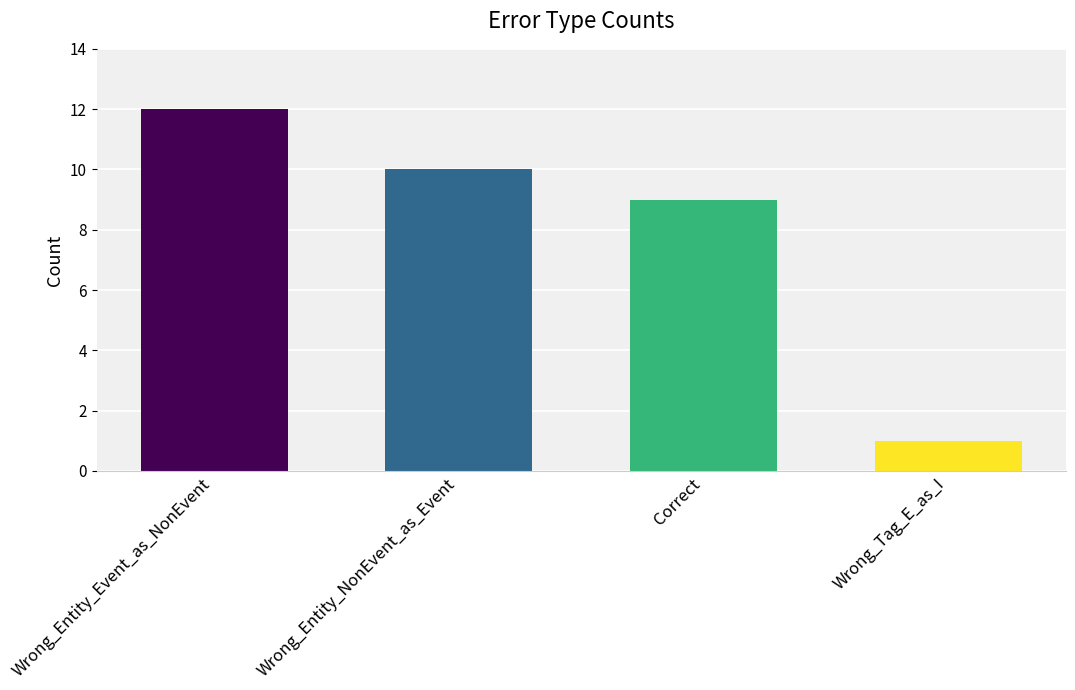

Does the chart contain any negative values?

No